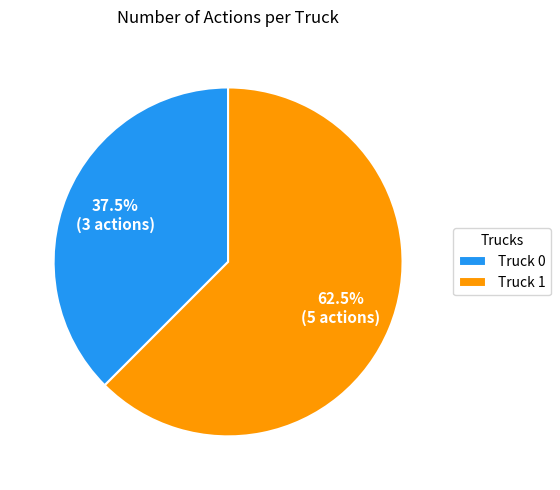

To the nearest percent, what is the difference between the Truck 0 and Truck 1 slice percentages?

25%